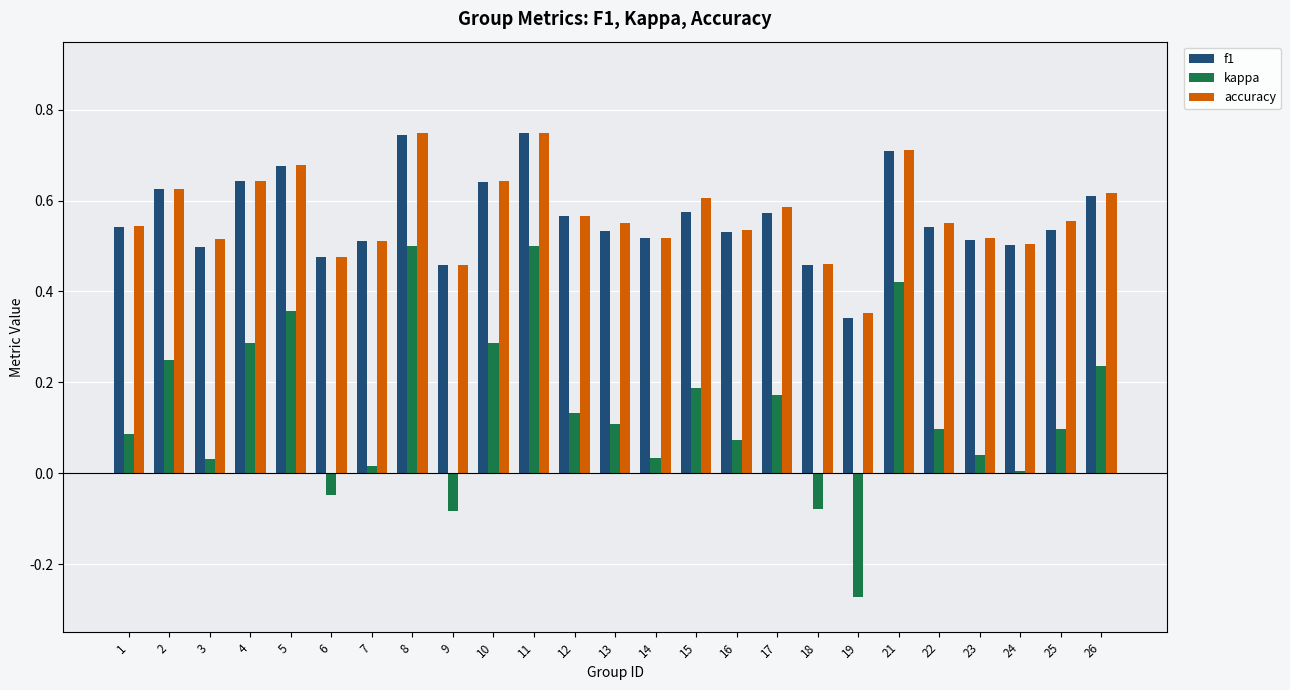

What is the sum of all accuracy values?

14.2